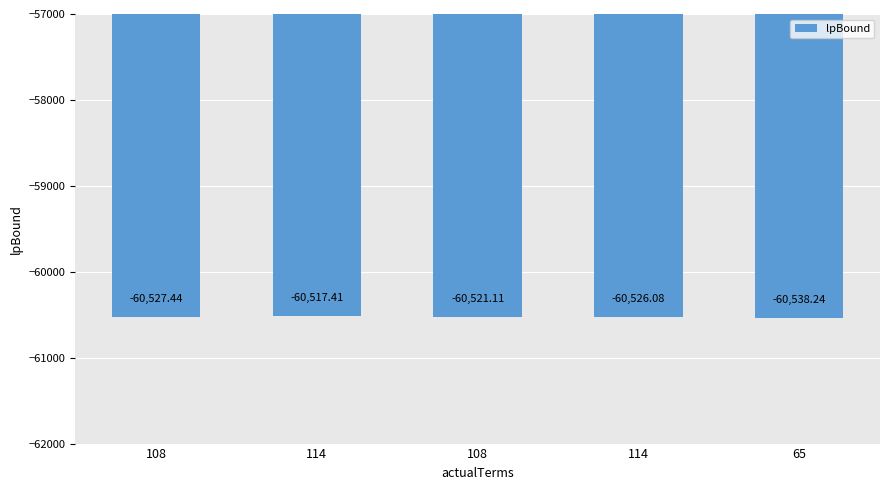

What is the smallest value displayed?

-60538.2